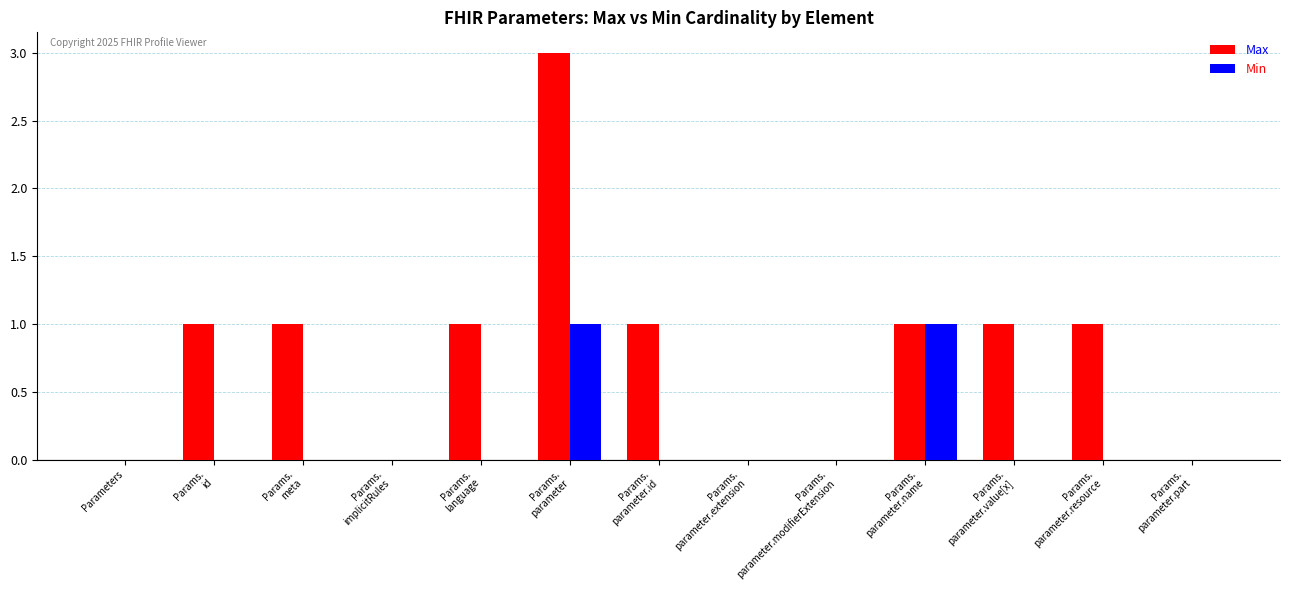

What is the maximum value for Max?

3